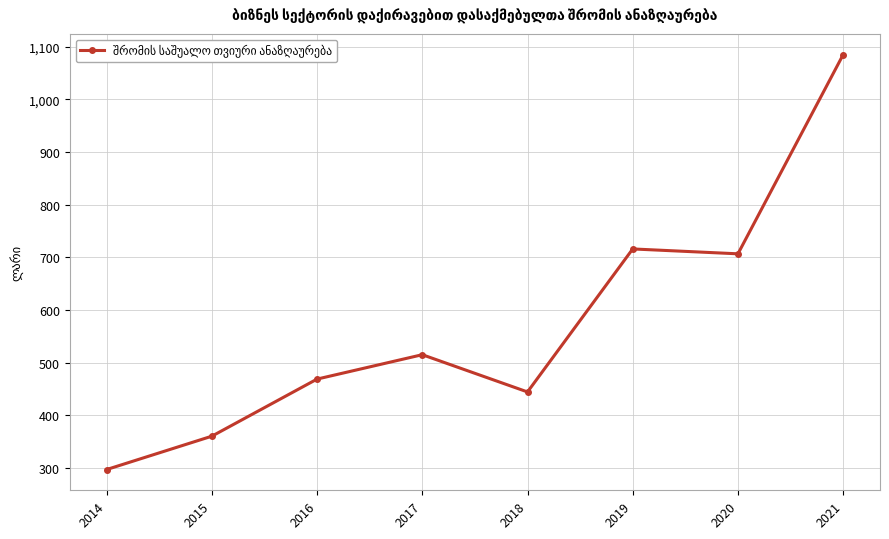

What is the change in value from 2015 to 2018?

+84.0